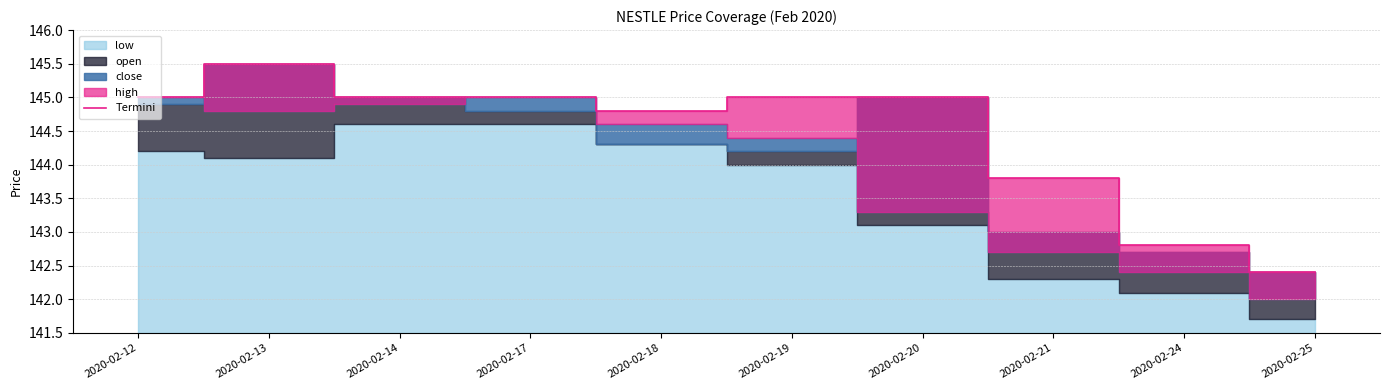

Which has a higher value, 2020-02-19 or 2020-02-14?

2020-02-19